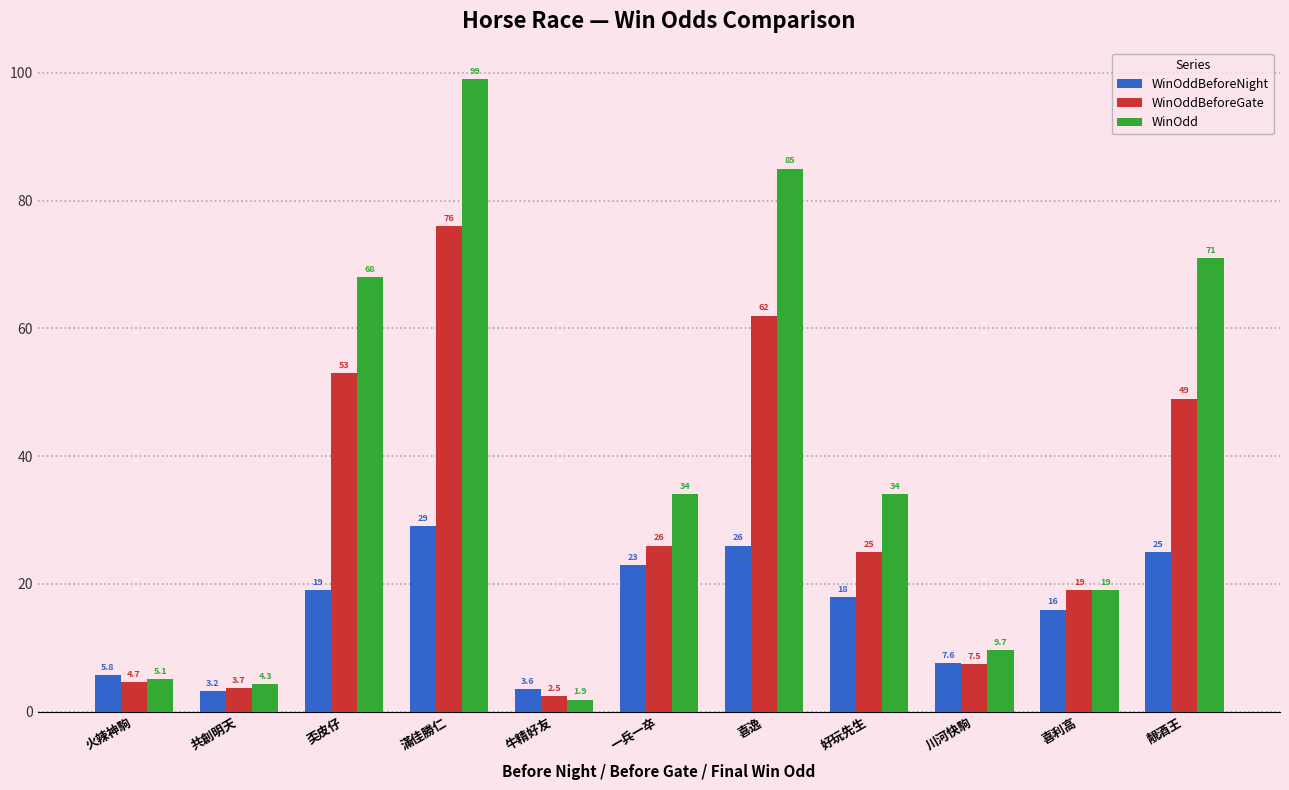

What is the spread (max minus min) of values at 滿佳勝仁?

70.0